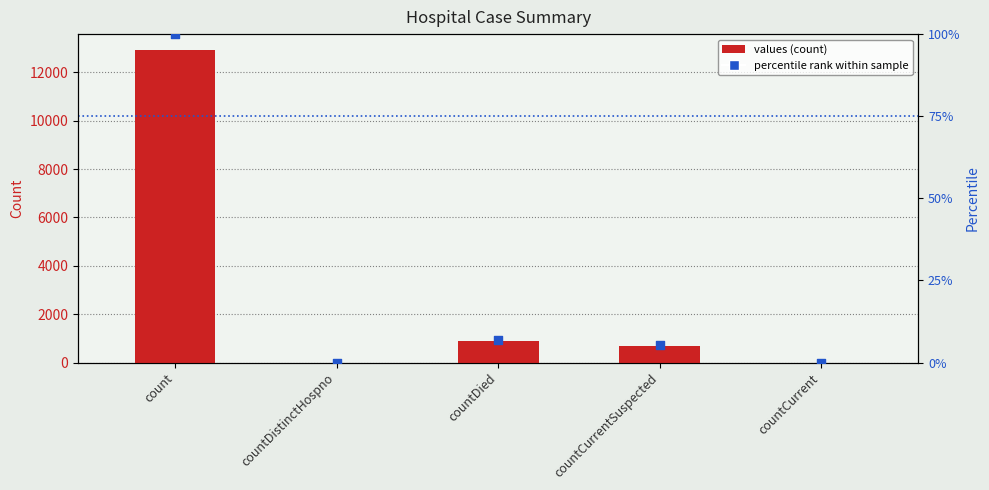

Which series has the widest spread of Y values?

values